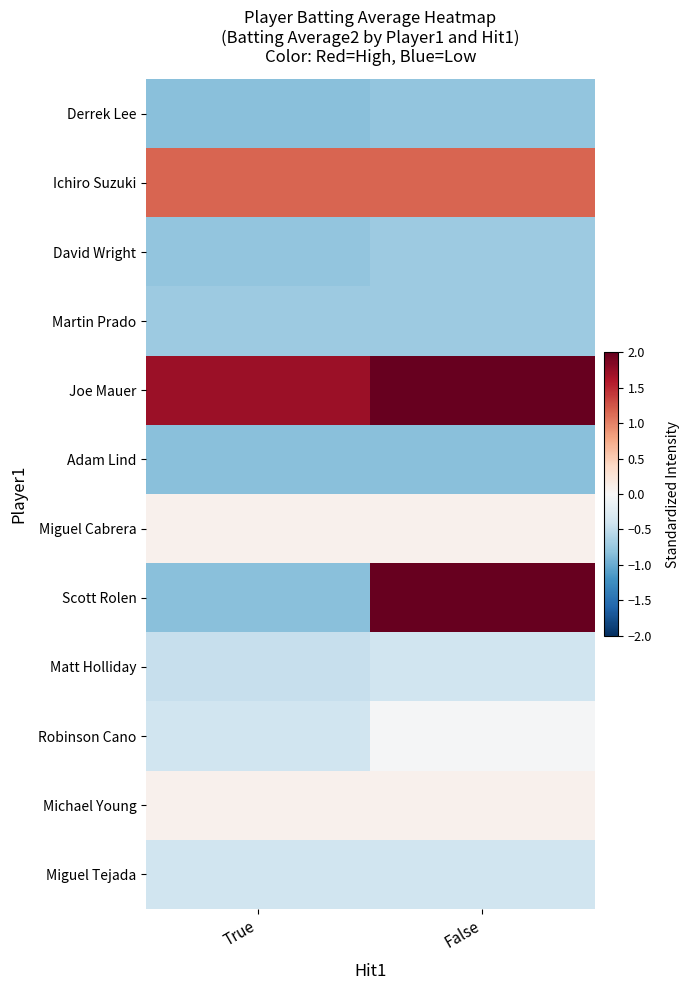

Which series changed the most between True and False?

Scott Rolen